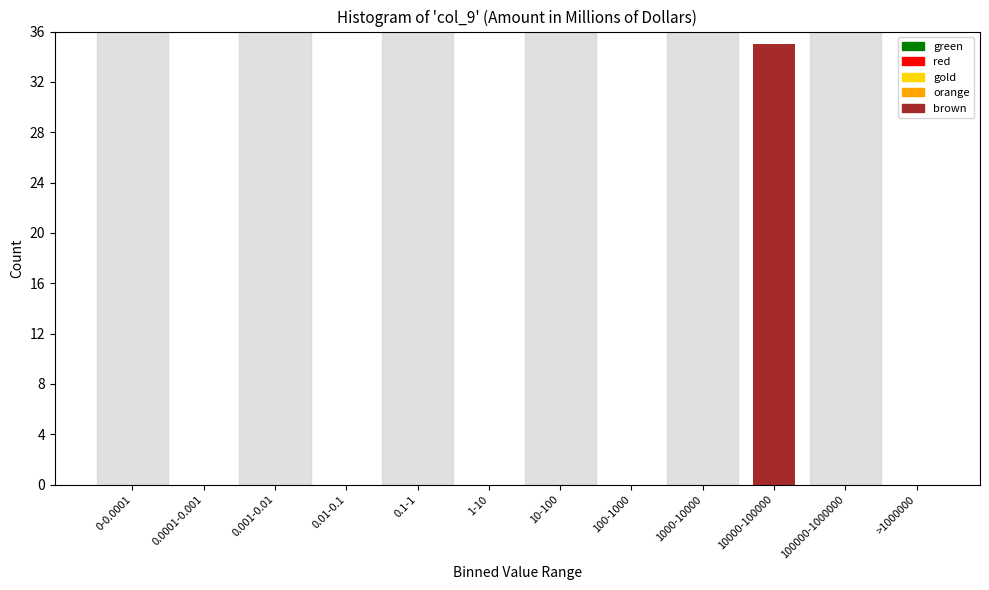

Reading right to left, extract all data points from this chart.

>1000000=0	100000-1000000=0	10000-100000=35	1000-10000=0	100-1000=0	10-100=0	1-10=0	0.1-1=0	0.01-0.1=0	0.001-0.01=0	0.0001-0.001=0	0-0.0001=0